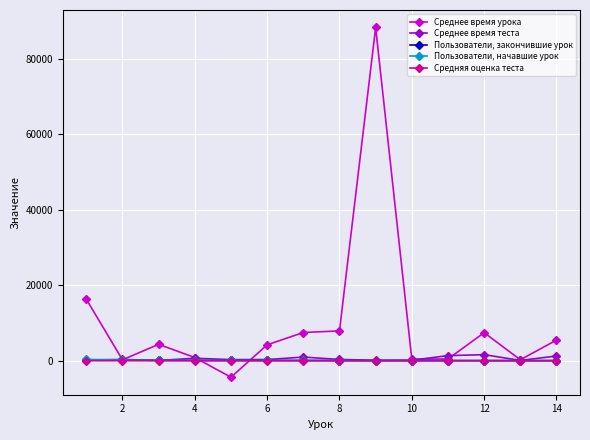

What is the maximum value shown in the chart?

88323.6